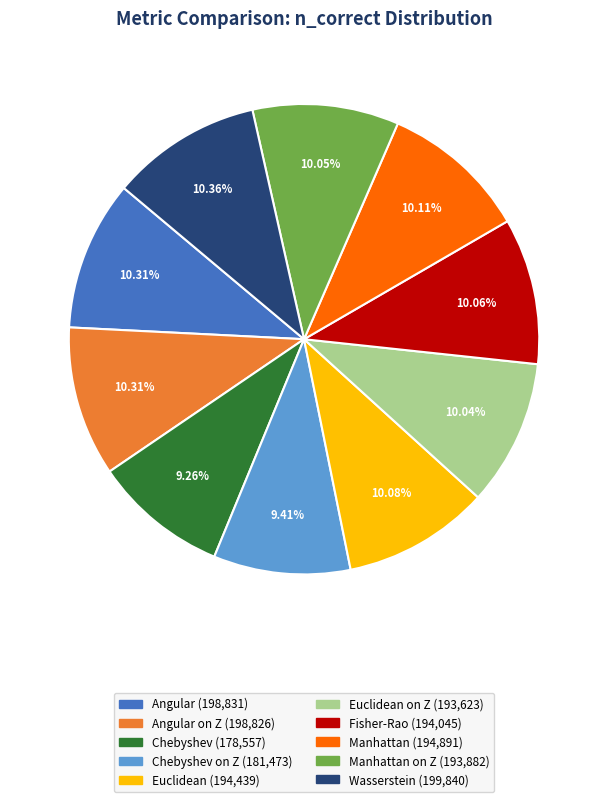

Does any single category account for the majority?

No